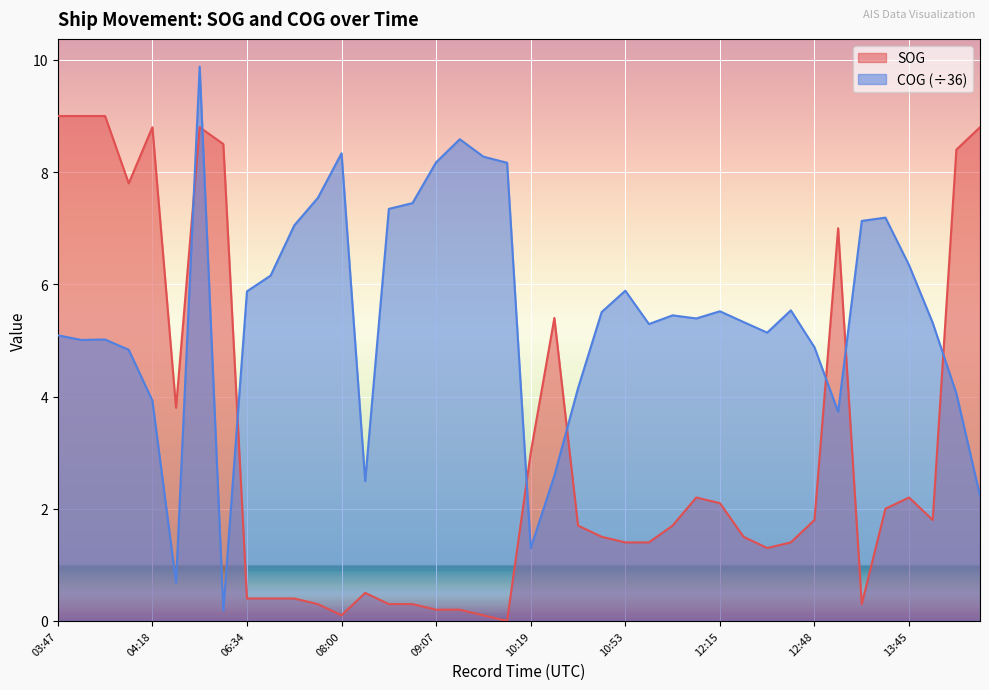

What is the maximum value for SOG?

9.0